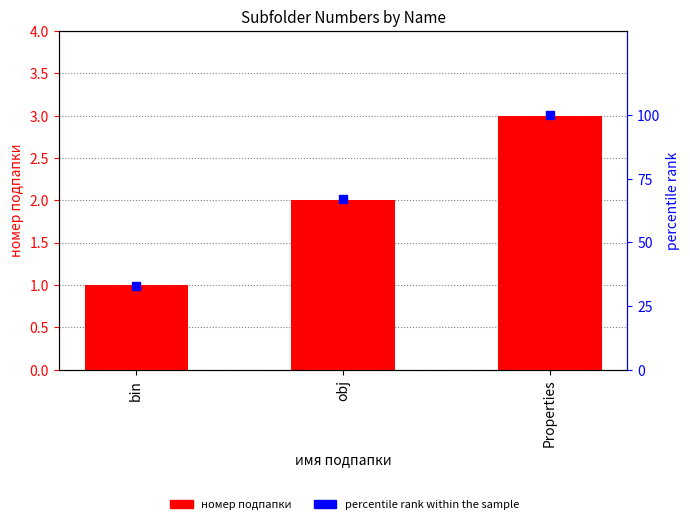

Which series has the largest Y range (max minus min)?

percentile rank within the sample